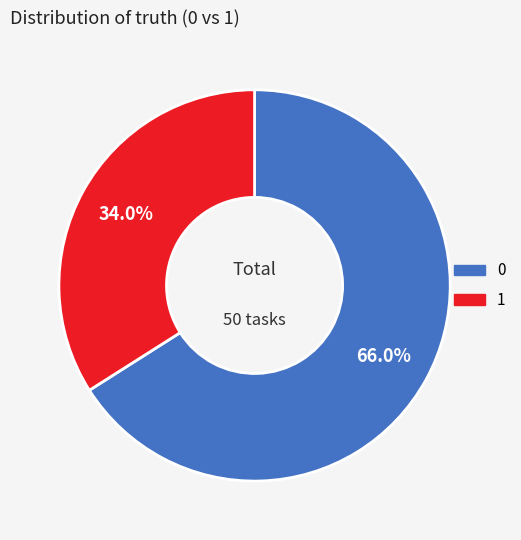

The 1 slice represents 34% of the pie. True or false?

True